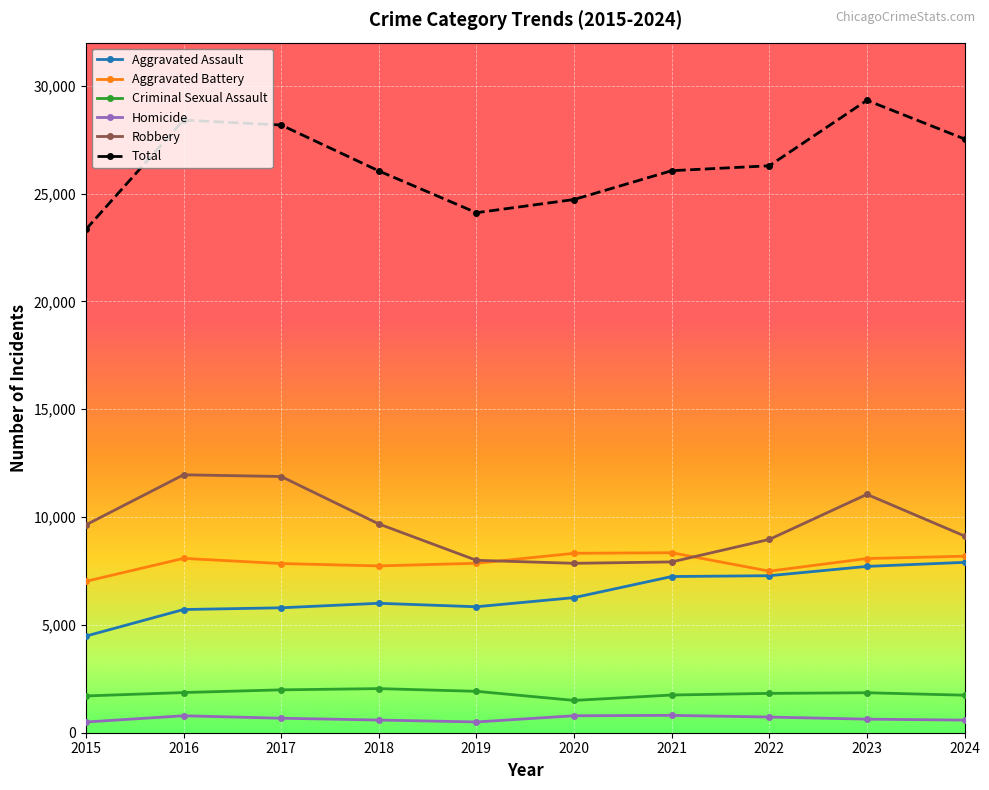

What is the highest value of the Aggravated Assault series?

7900